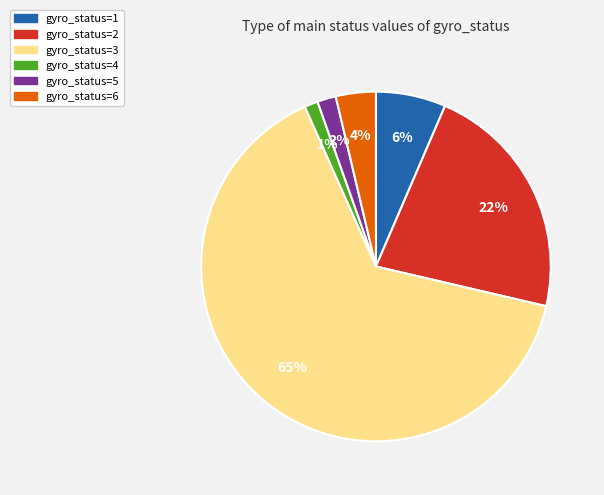

What is the largest slice in the pie chart?

gyro_status=3